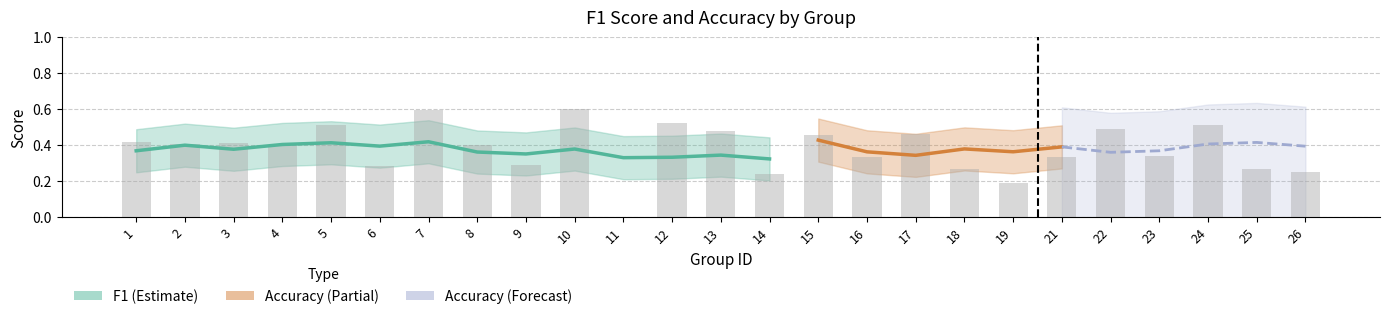

How many groups of bars are there?

25